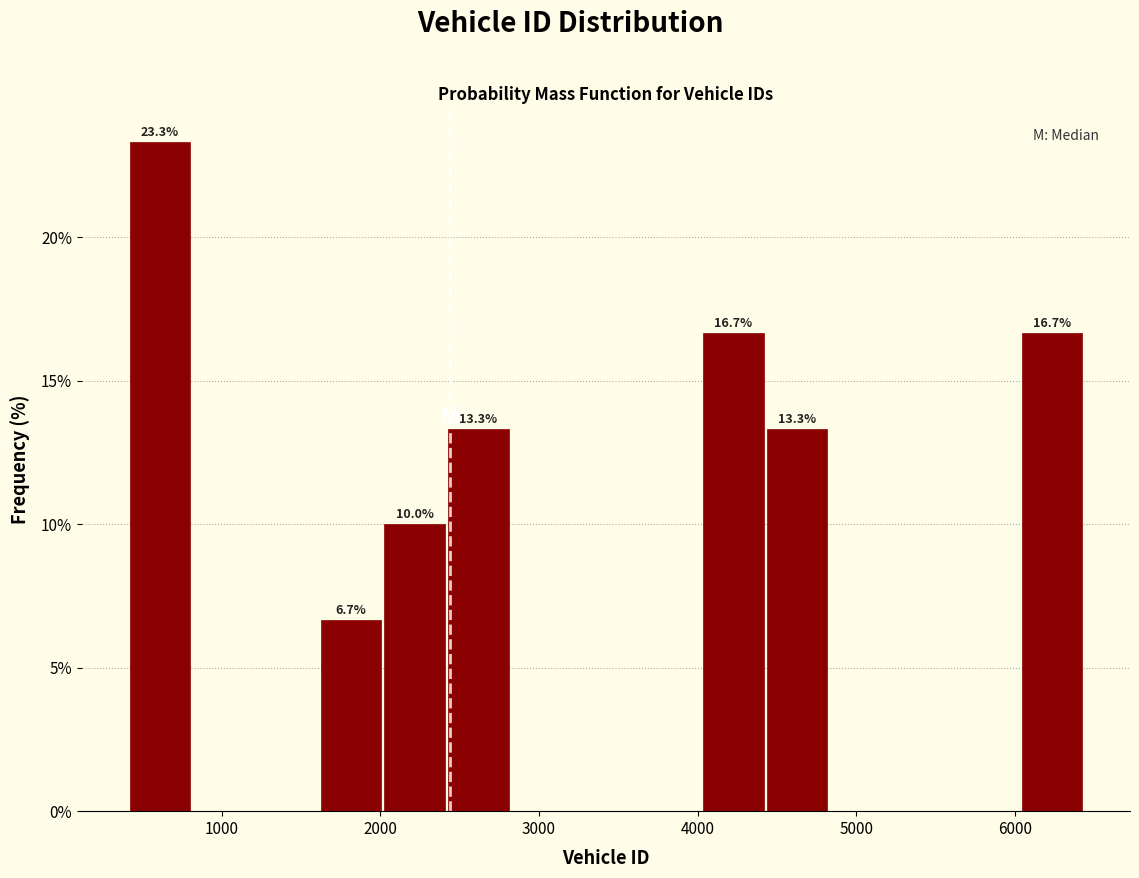

Which range on the x-axis has the tallest bar?

400 to 800